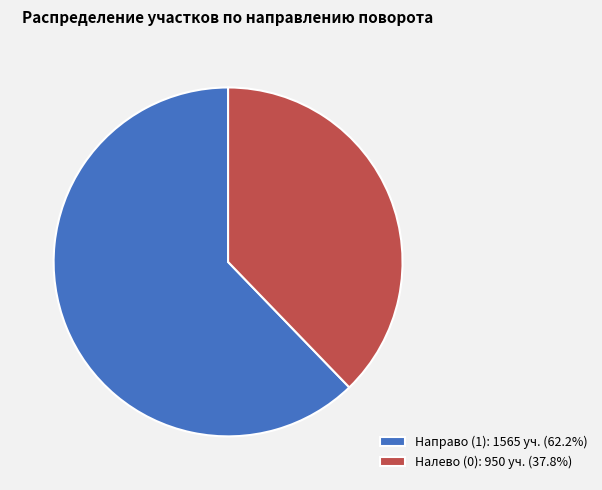

Combined, do Направо (1): 1565 уч. (62.2%) and Налево (0): 950 уч. (37.8%) account for over 50%?

Yes